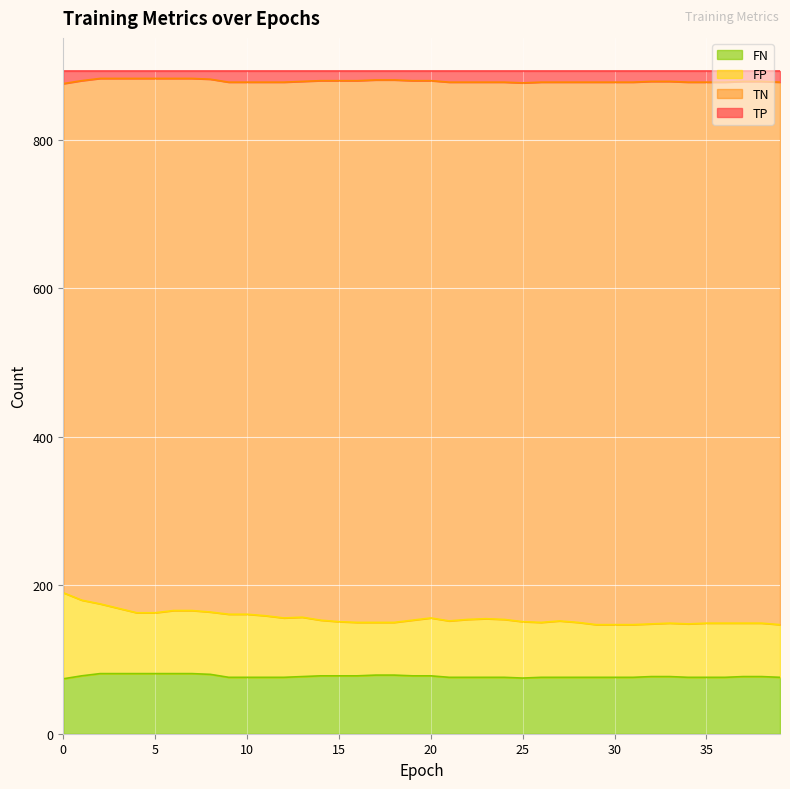

Is the value of FN at 23 greater than the value of TP at 26?

Yes